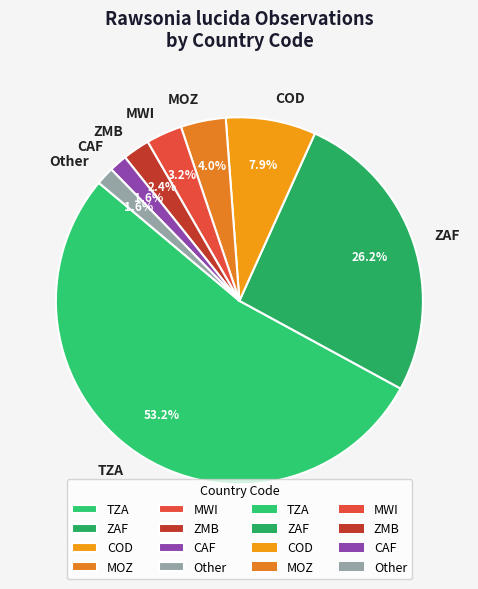

Which category has the biggest portion of the pie?

TZA